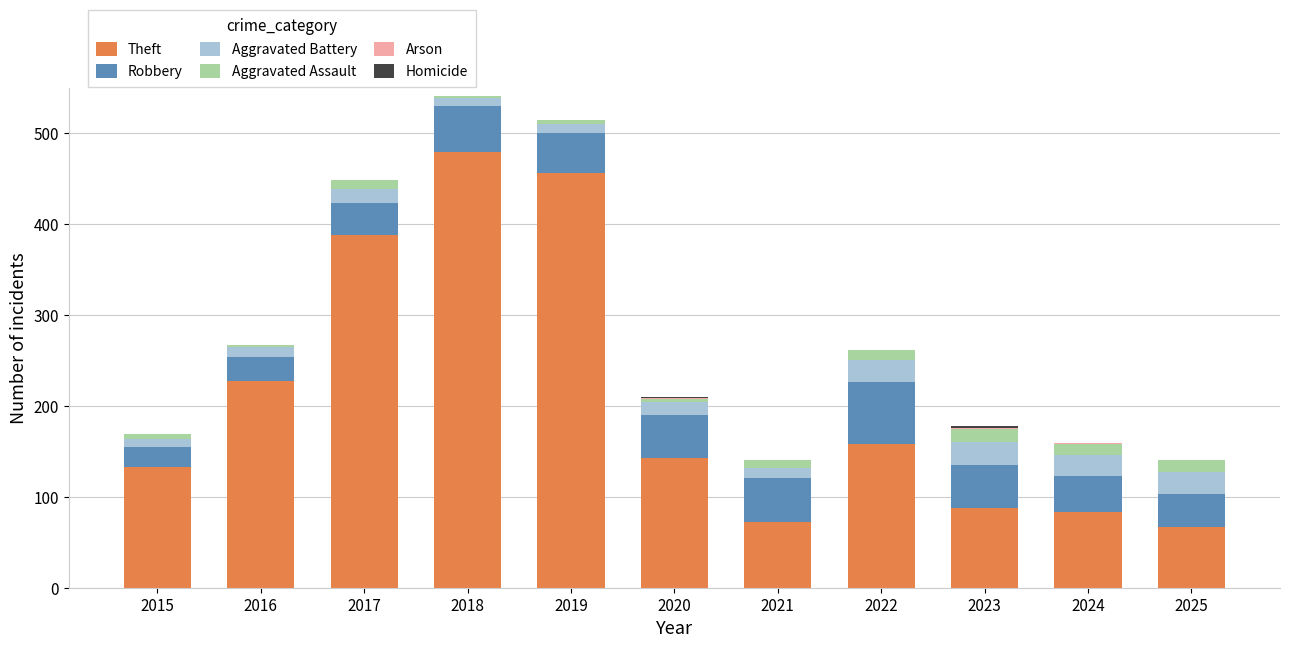

What is the maximum value for Theft?

479